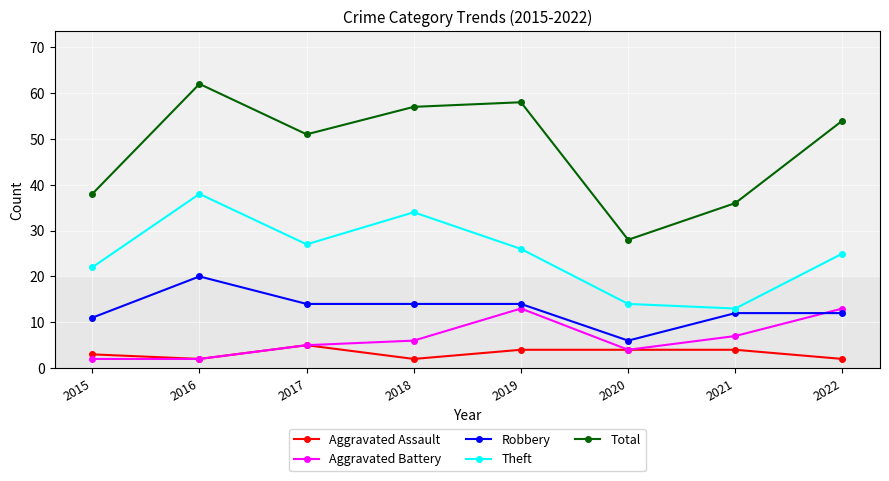

What is the sum of the Aggravated Assault values at 2018 and 2016?

4